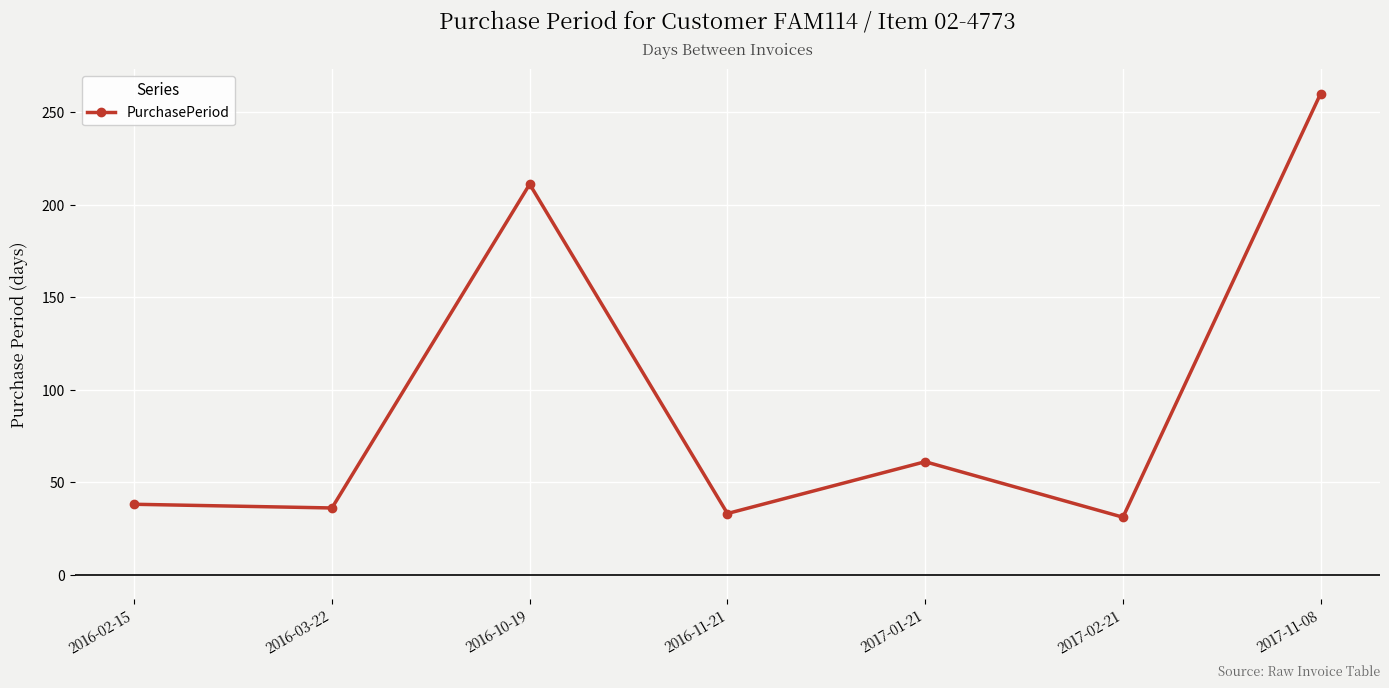

Where is the data nearest to the value 145?

2016-10-19